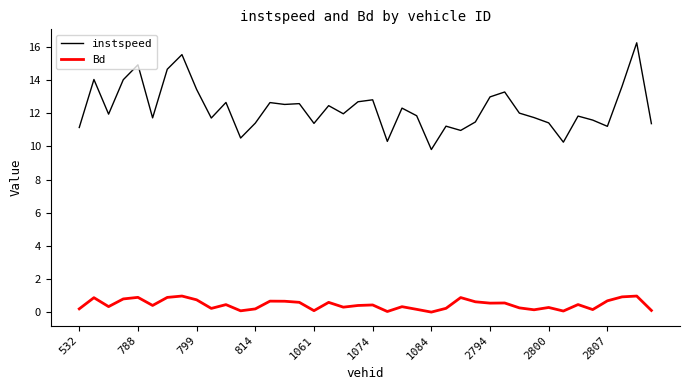

Does the chart display data point markers on the line(s)?

No